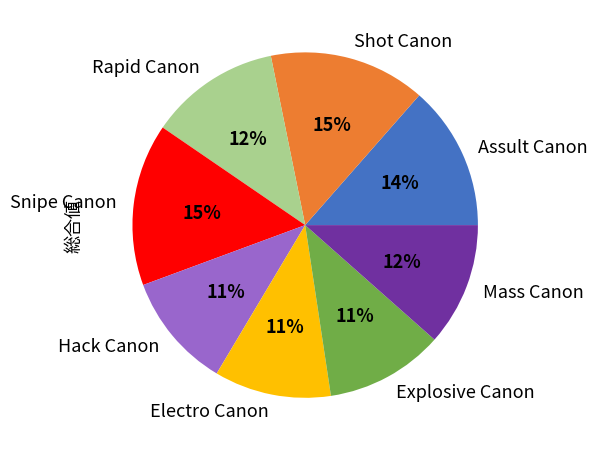

Combined, do Hack Canon and Mass Canon account for over 50%?

No